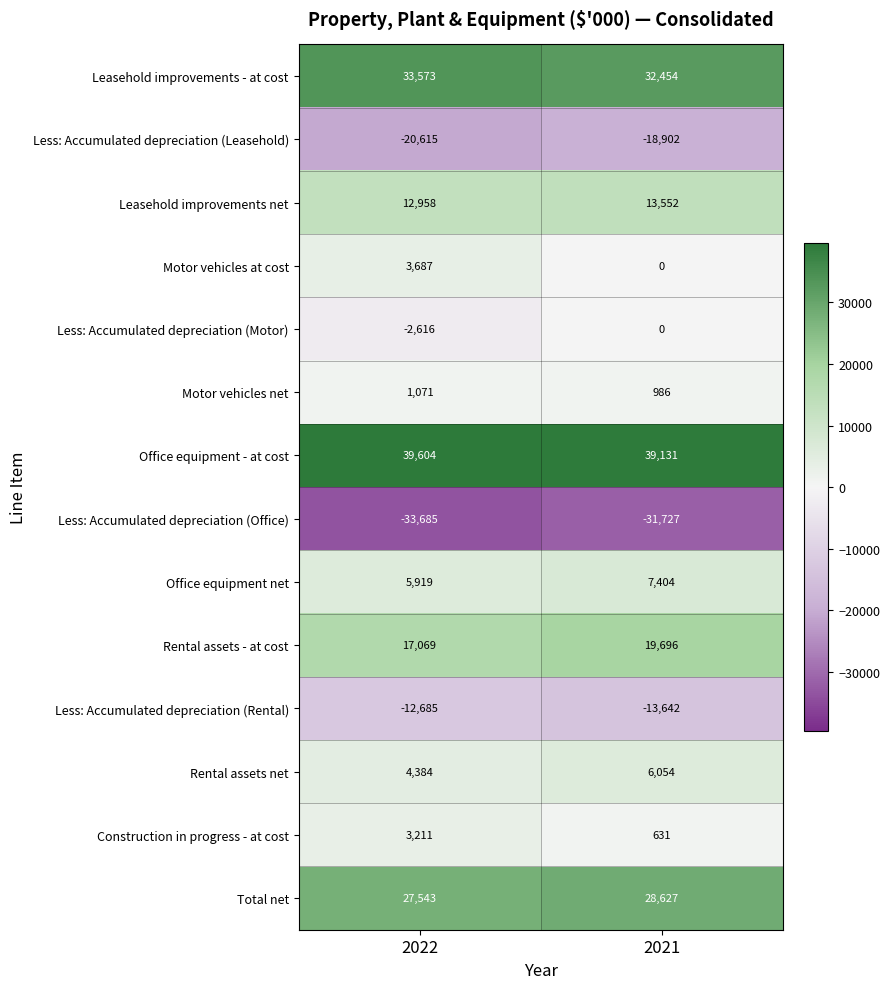

At how many categories does at least one series exceed 14411?

2